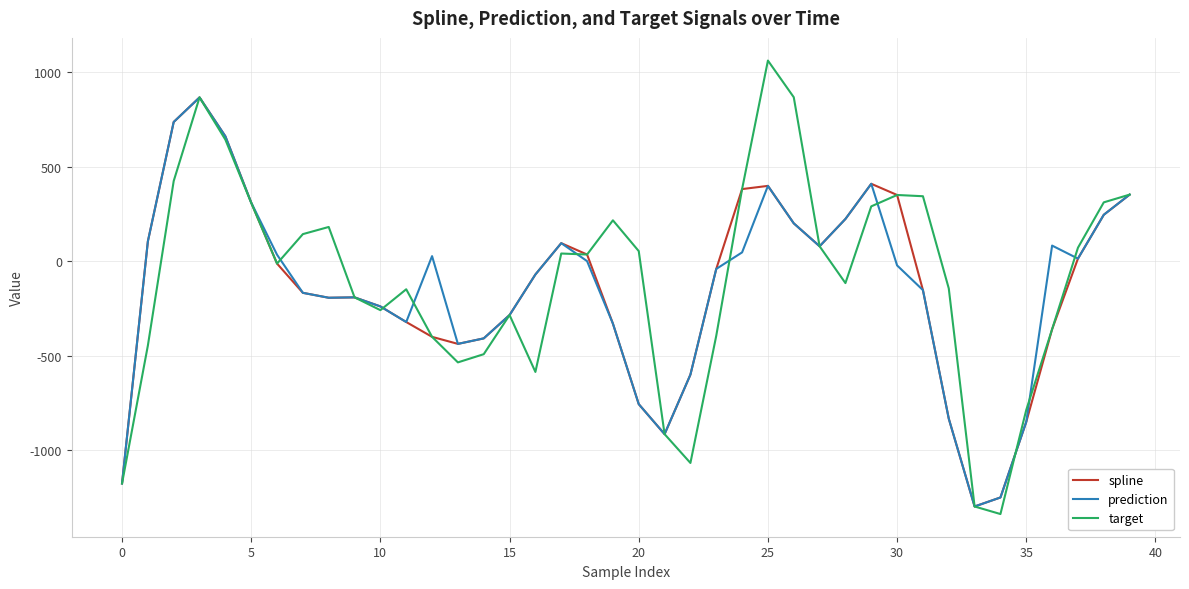

What is the maximum value shown in the chart?

1060.7